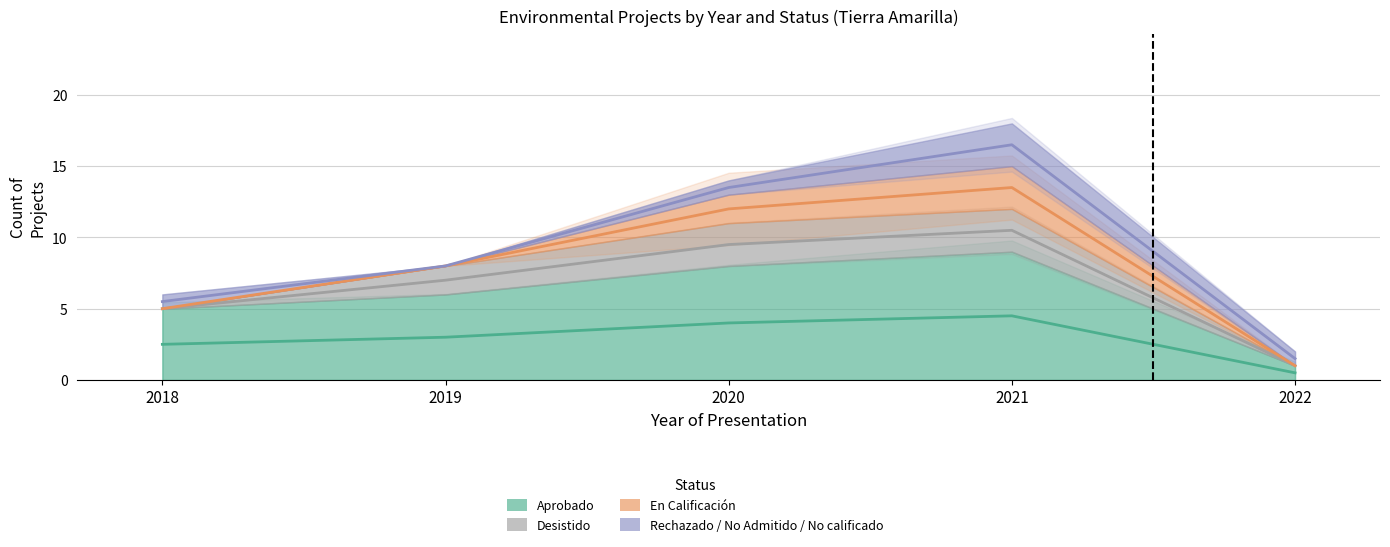

True or false: Desistido_line and Aprobado_line intersect in this chart.

False